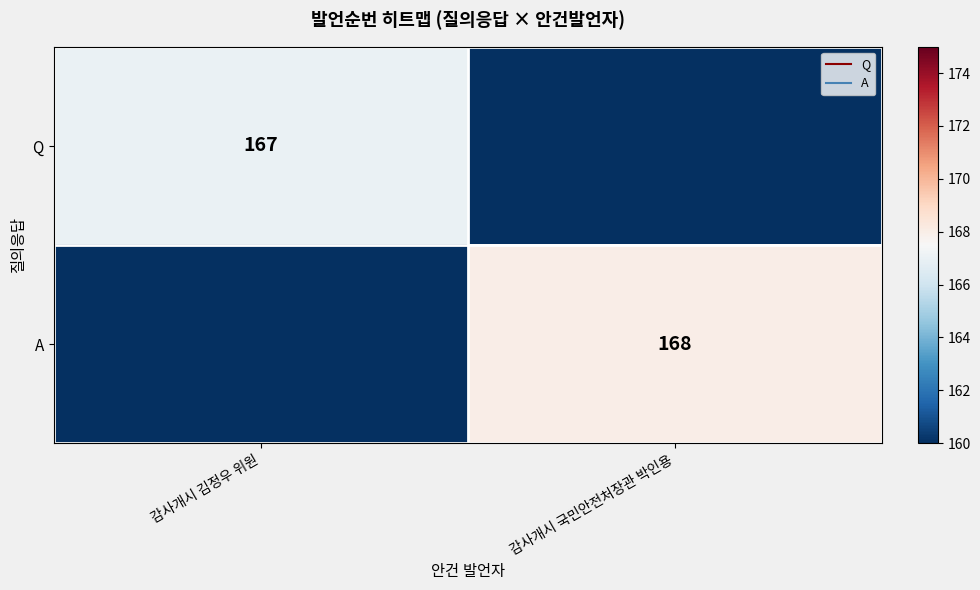

At which category is the sum across all series the highest?

감사개시 국민안전처장관 박인용